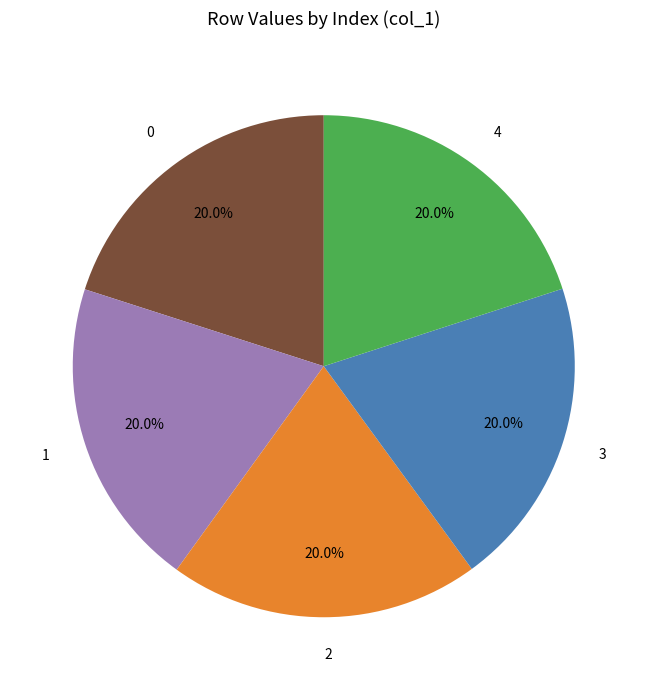

To the nearest percent, what percentage of the pie is 2?

20%